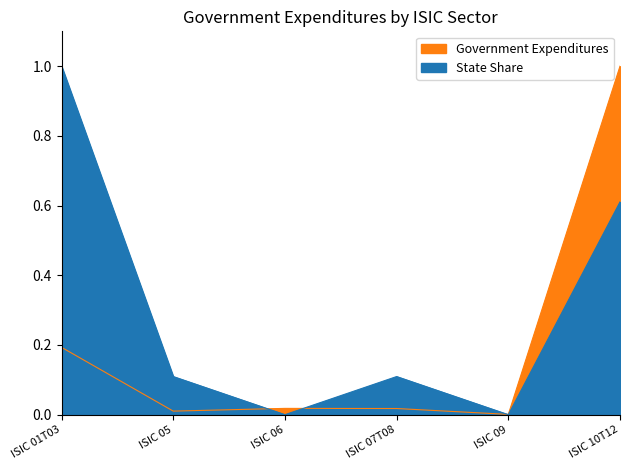

True or false: State Share has a value of 0.0 at ISIC 09.

True